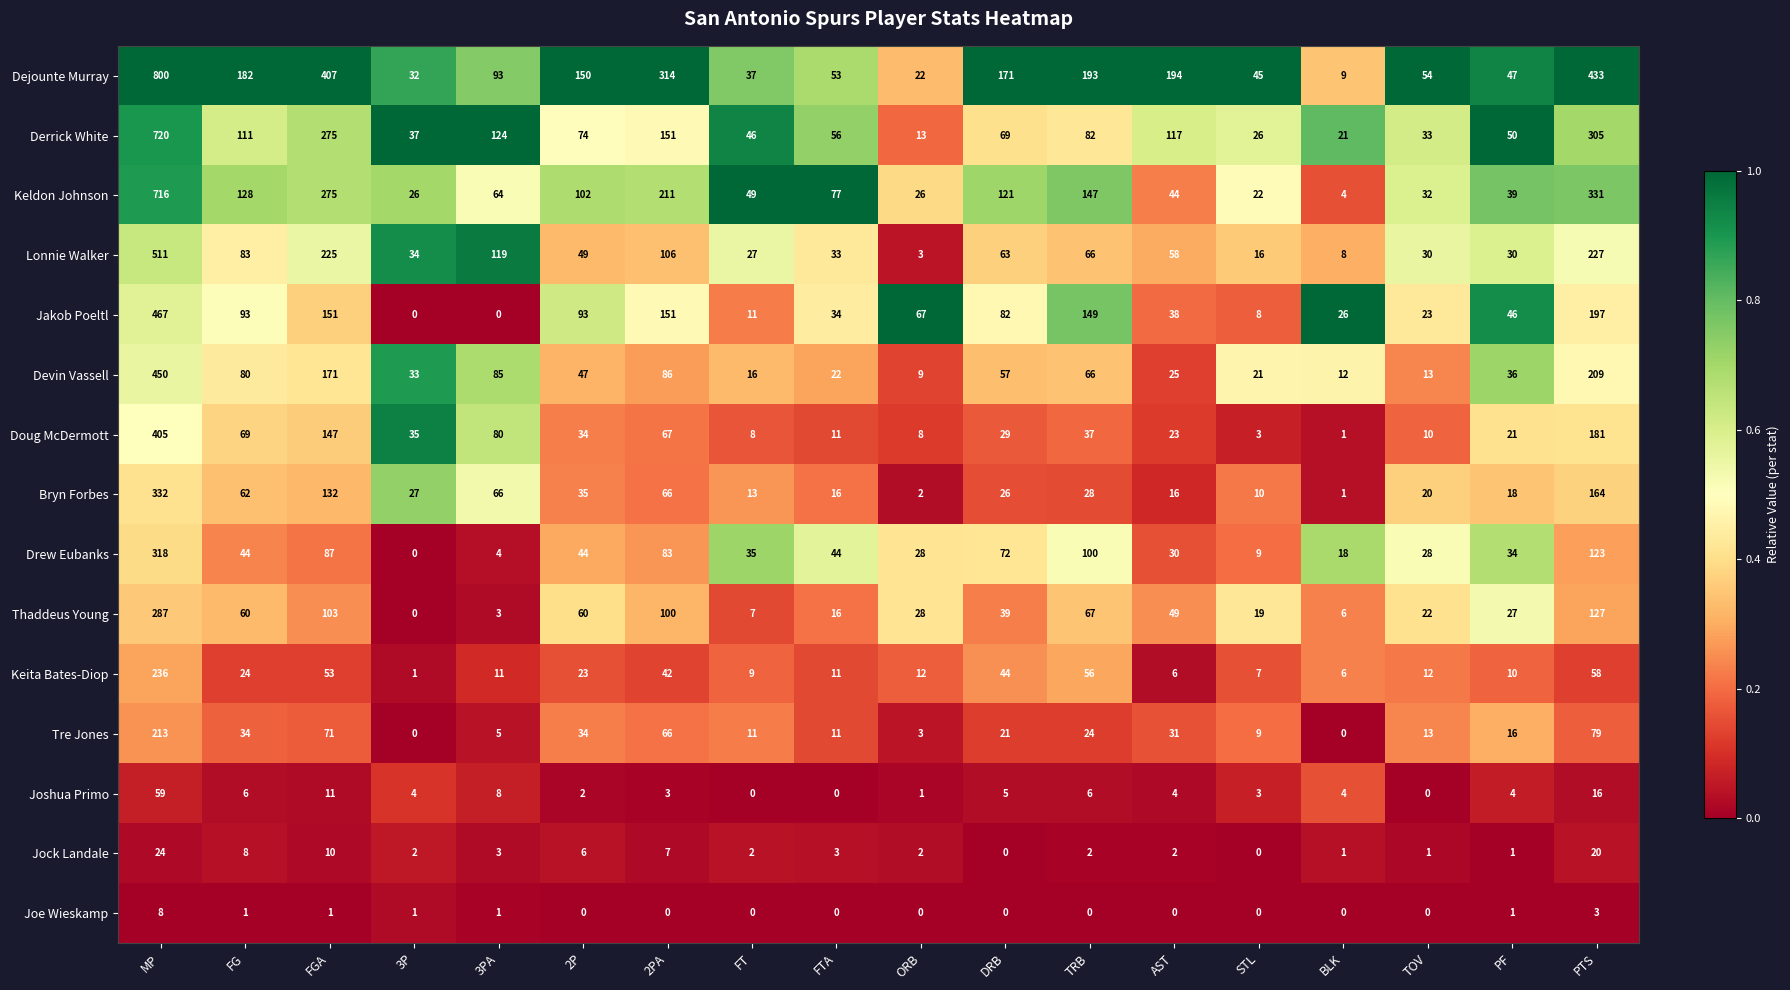

Which series has the largest range (max minus min)?

Dejounte Murray